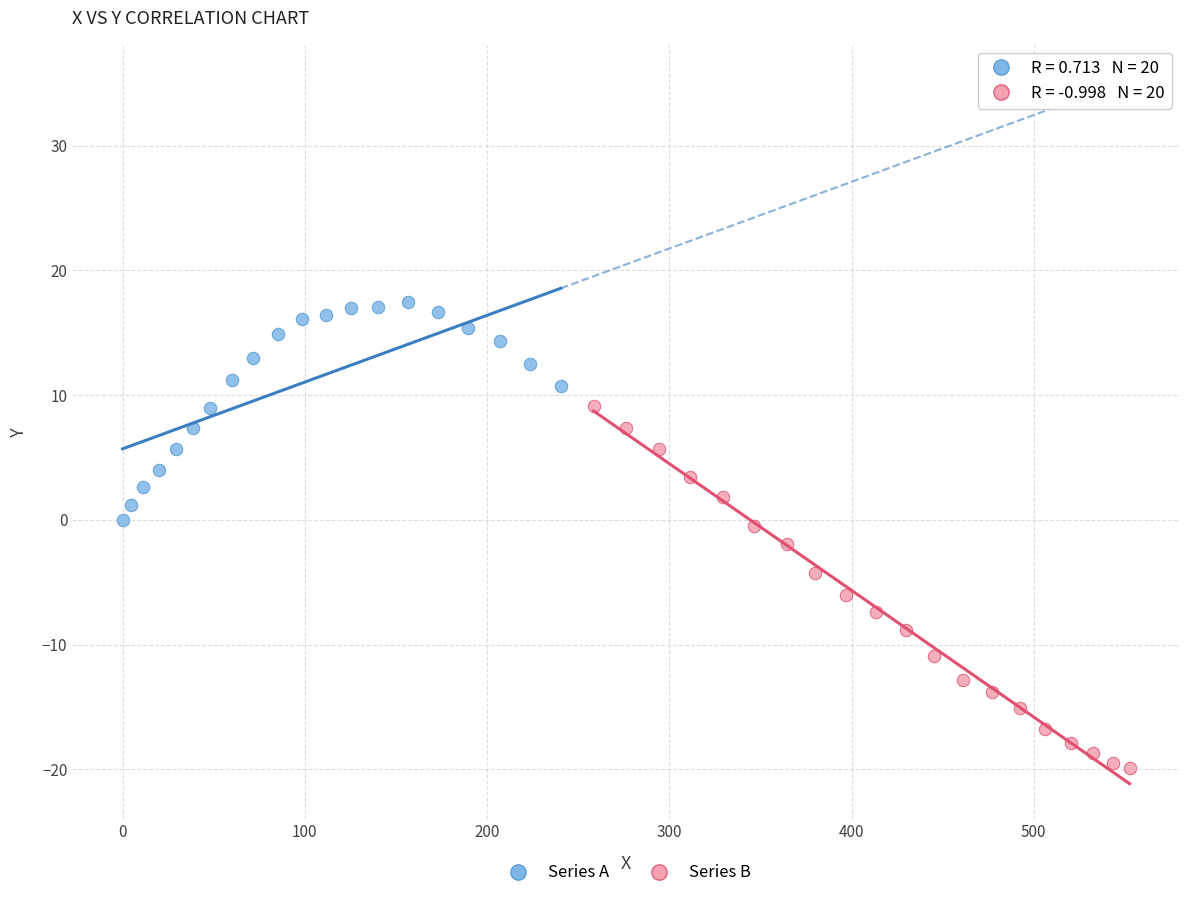

Which series contains the highest Y value?

Series A